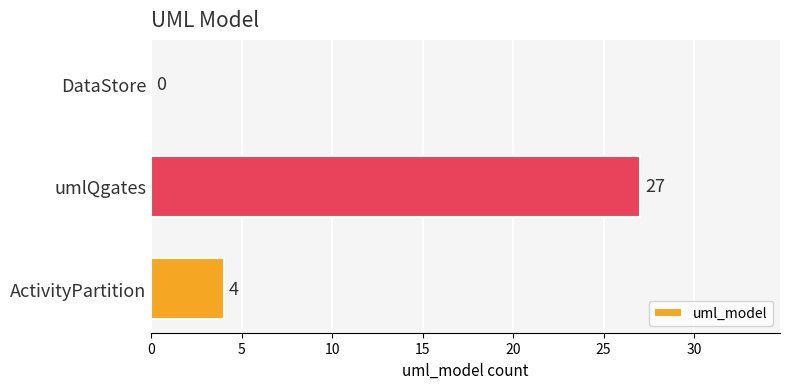

How many series are shown in this chart?

1